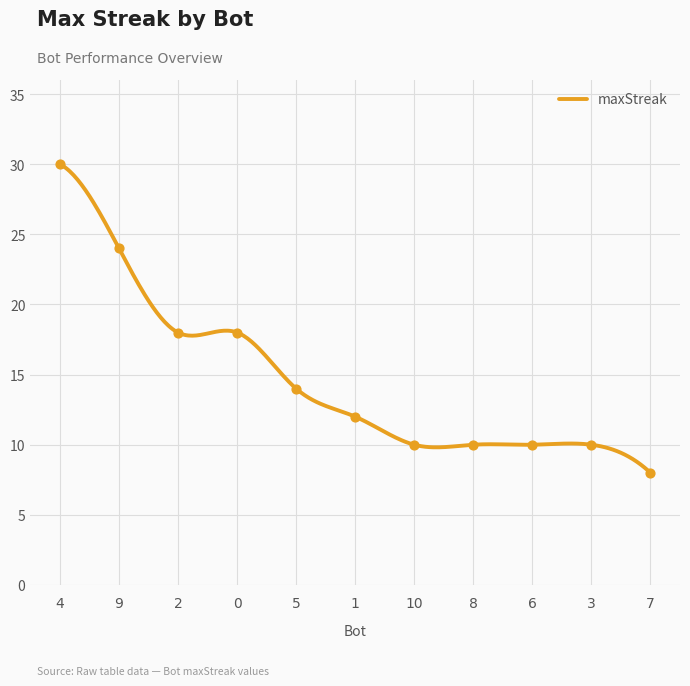

What is the ratio of the value at 6 to the value at 4?

0.3